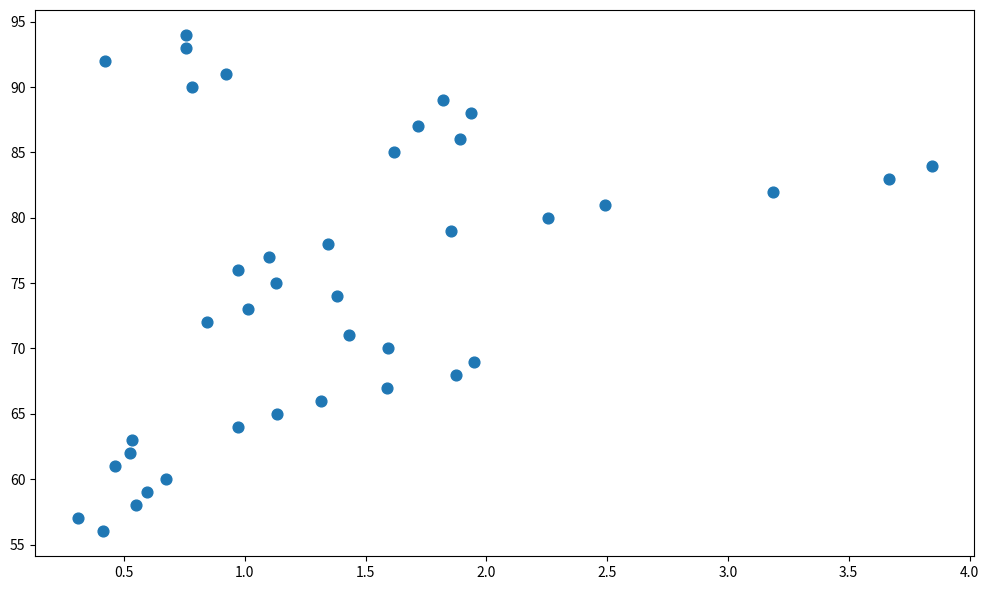

What is the range of Y values (max minus min)?

38